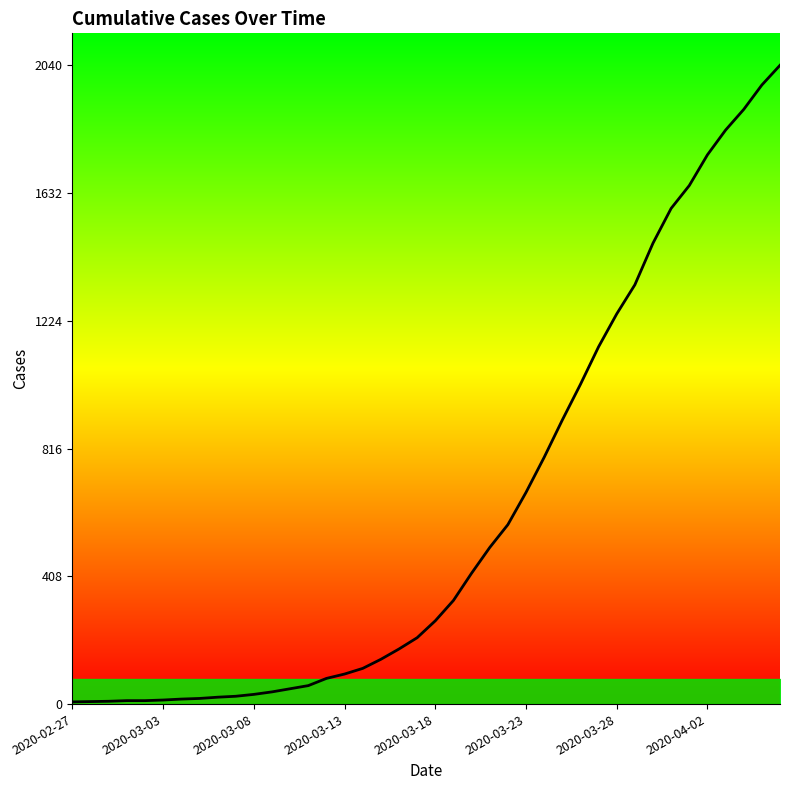

What is the maximum value shown in the chart?

2040